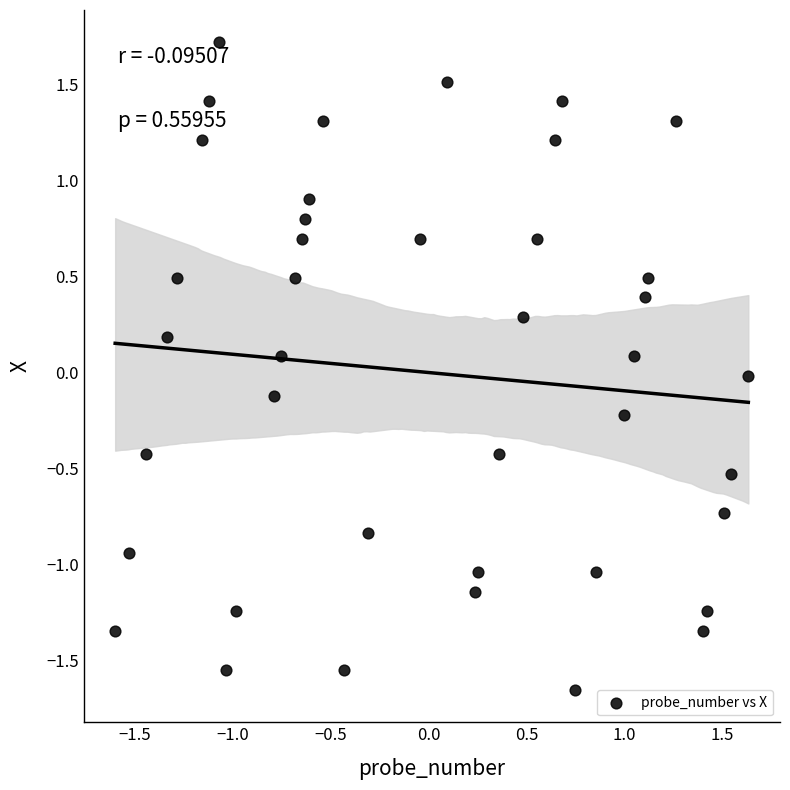

What is the range of Y values (max minus min)?

3.4